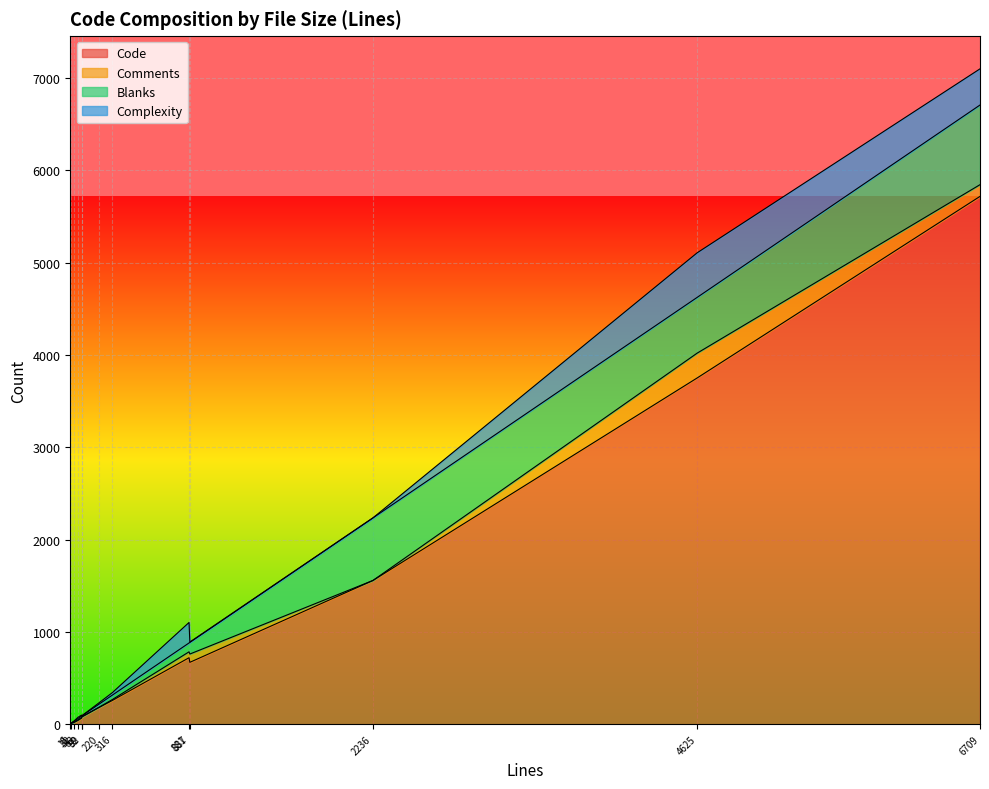

Which series has the largest total across all categories?

Code